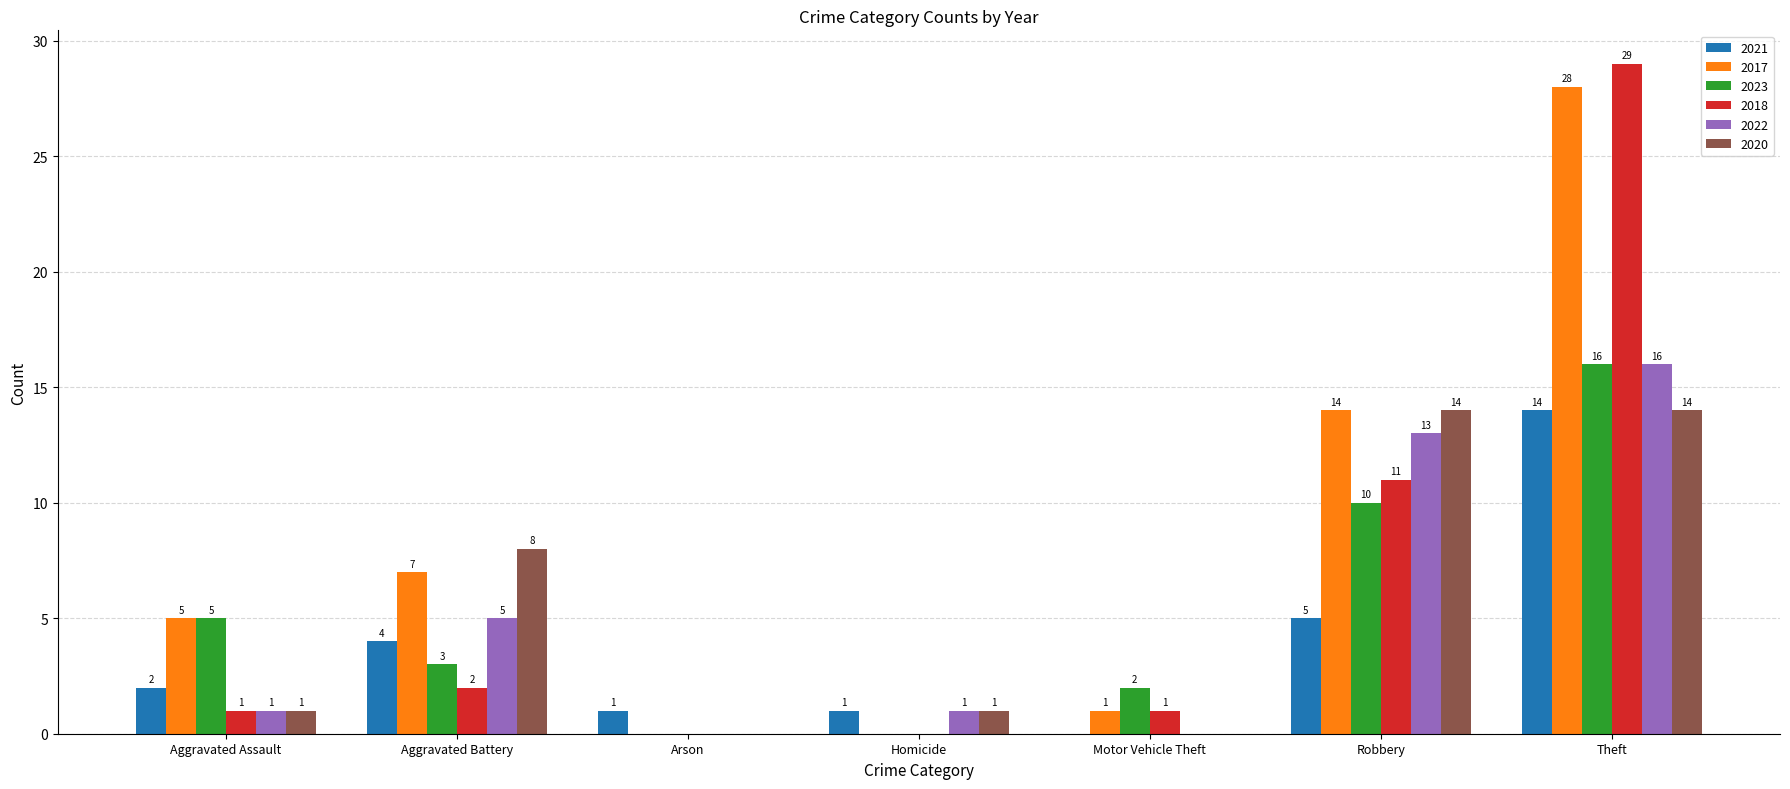

What is the sum of all 2023 values?

36